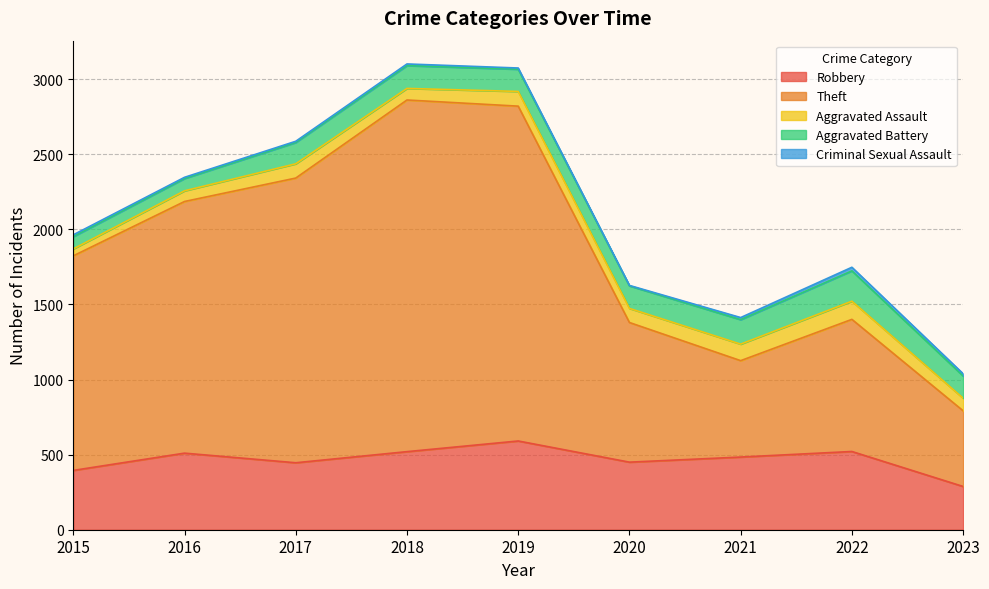

At 2023, list the series in order from smallest to largest.

Criminal Sexual Assault, Aggravated Assault, Aggravated Battery, Robbery, Theft